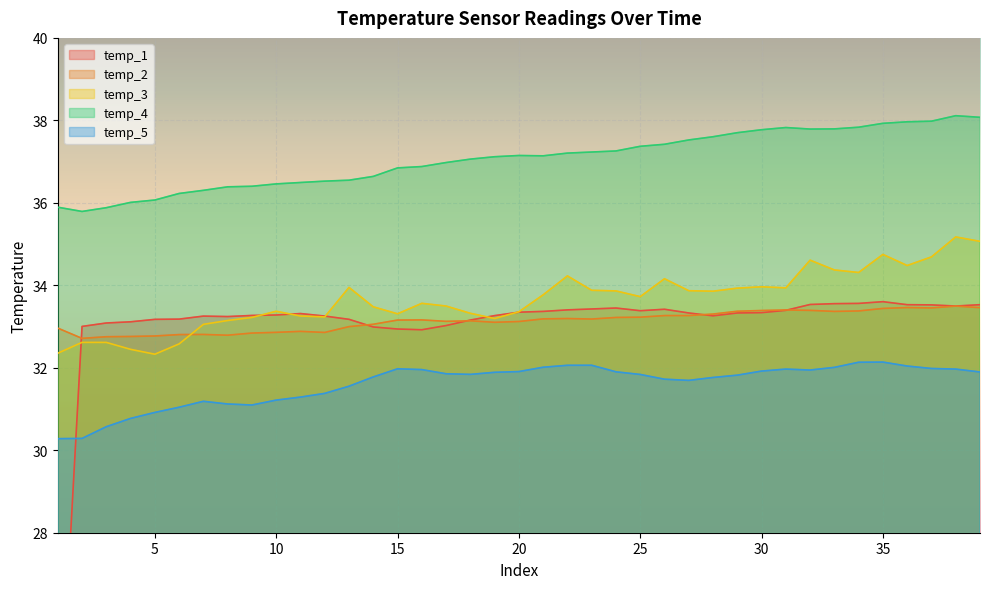

How many lines are shown in the chart?

5